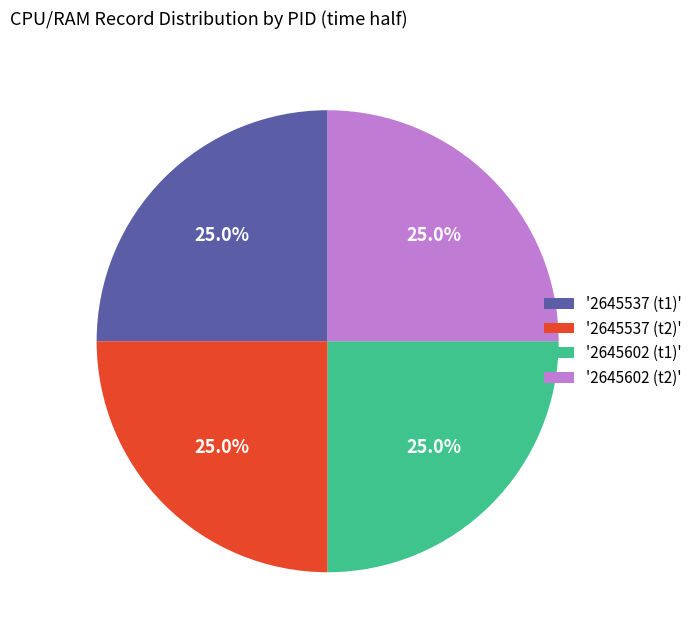

What percentage do '2645602 (t2)' and '2645537 (t1)' together represent?

50.0%